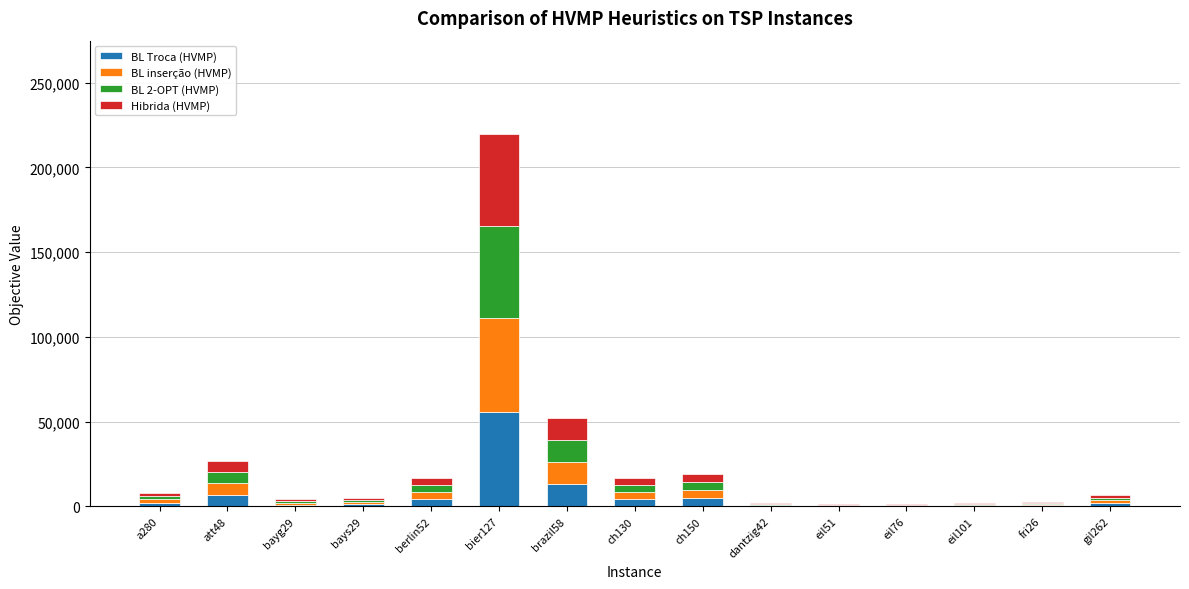

How many categories are shown in the chart?

15